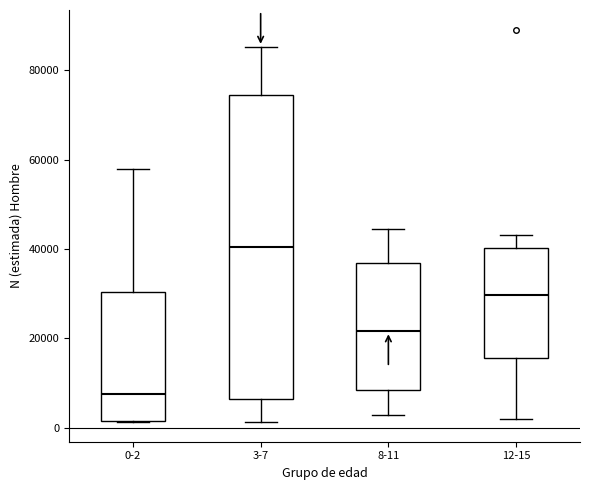

Reading left to right, transcribe this box plot: for each box, give where its median line is, the range the box spans, and where its two whiskers end, as read against the y-axis. The values are not printed on the chart, so give them approximately, as read against the axis.

0-2: median 8000, box 2000 to 30000, whiskers 2000 to 58000
3-7: median 40000, box 6000 to 74000, whiskers 2000 to 86000
8-11: median 22000, box 8000 to 36000, whiskers 2000 to 44000
12-15: median 30000, box 16000 to 40000, whiskers 2000 to 44000